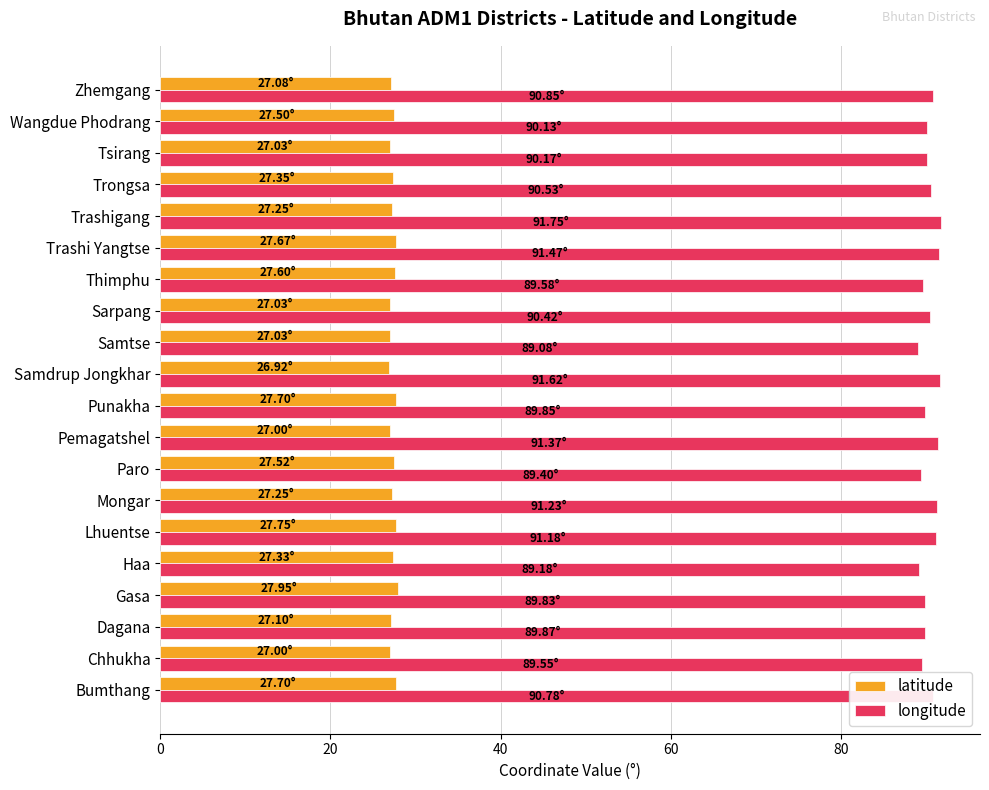

At how many categories does at least one series exceed 64?

20